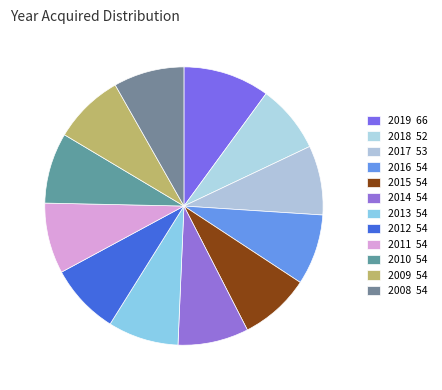

How many slices are in this pie chart?

12